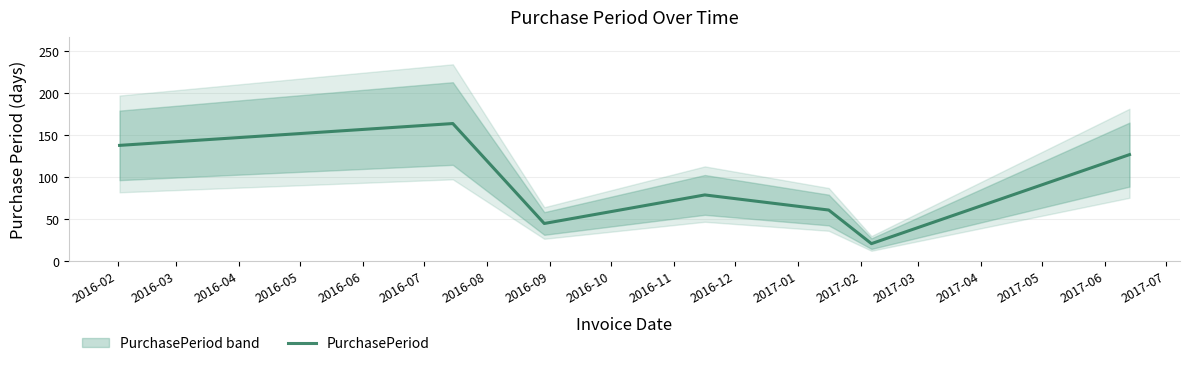

How many points are higher than both their immediate neighbors (excluding endpoints)?

2